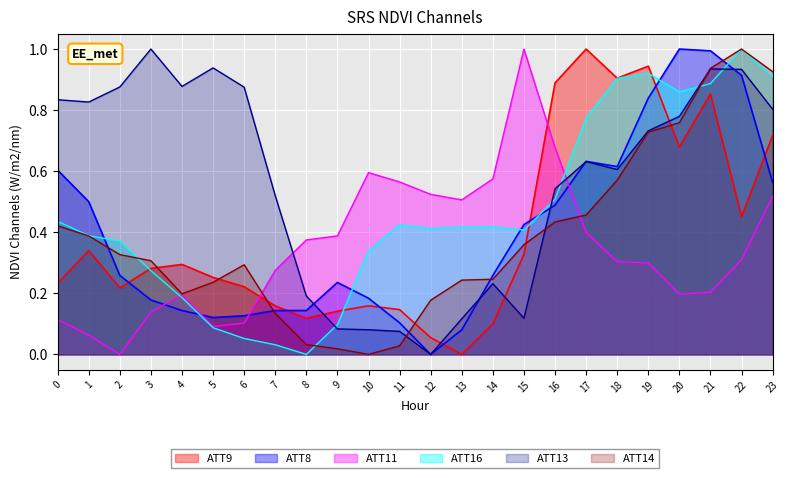

Reading left to right, transcribe all the data shown in this chart.

ATT8: 0.6	0.5	0.3	0.2	0.1	0.1	0.1	0.1	0.1	0.2	0.2	0.1	0.0	0.1	0.3	0.4	0.5	0.6	0.6	0.8	1.0	1.0	0.9	0.6
ATT9: 0.2	0.3	0.2	0.3	0.3	0.3	0.2	0.2	0.1	0.1	0.2	0.1	0.1	0.0	0.1	0.3	0.9	1.0	0.9	0.9	0.7	0.9	0.5	0.7
ATT11: 0.1	0.1	0.0	0.1	0.2	0.1	0.1	0.3	0.4	0.4	0.6	0.6	0.5	0.5	0.6	1.0	0.7	0.4	0.3	0.3	0.2	0.2	0.3	0.5
ATT13: 0.8	0.8	0.9	1.0	0.9	0.9	0.9	0.5	0.2	0.1	0.1	0.1	0.0	0.1	0.2	0.1	0.5	0.6	0.6	0.7	0.8	0.9	0.9	0.8
ATT14: 0.4	0.4	0.3	0.3	0.2	0.2	0.3	0.1	0.0	0.0	0.0	0.0	0.2	0.2	0.2	0.4	0.4	0.5	0.6	0.7	0.8	0.9	1.0	0.9
ATT16: 0.4	0.4	0.4	0.3	0.2	0.1	0.1	0.0	0.0	0.1	0.3	0.4	0.4	0.4	0.4	0.4	0.5	0.8	0.9	0.9	0.9	0.9	1.0	0.9